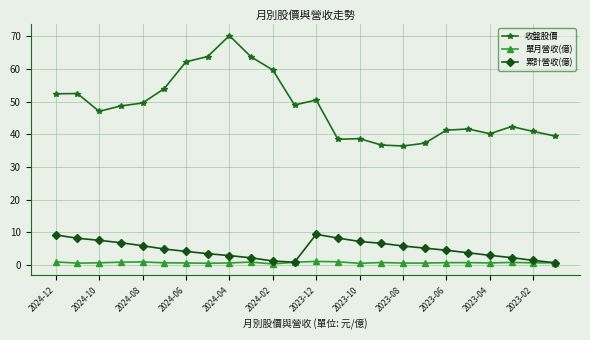

True or false: 單月營收(億) and 收盤股價 cross at least once.

False